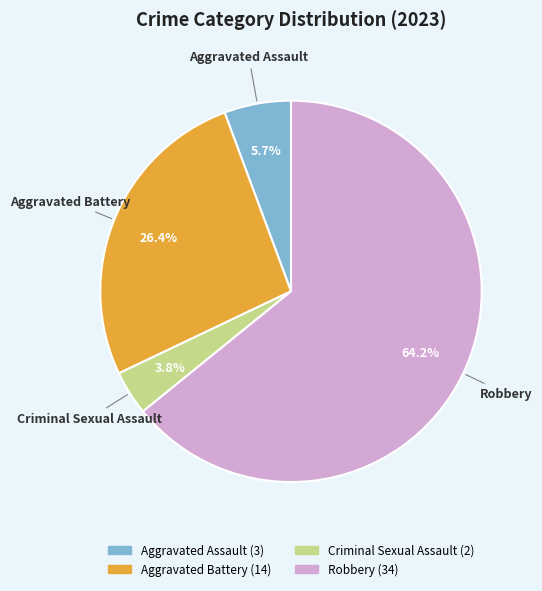

Is Aggravated Assault the majority of the pie?

No